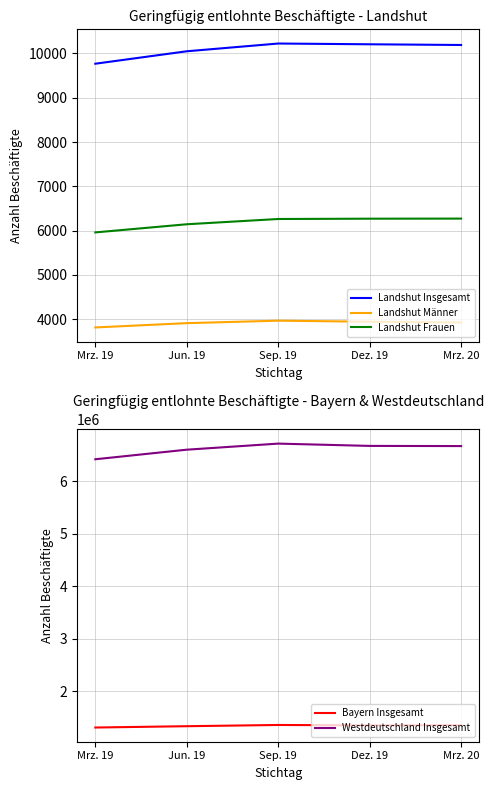

What is the average value of the Landshut Insgesamt series?

10089